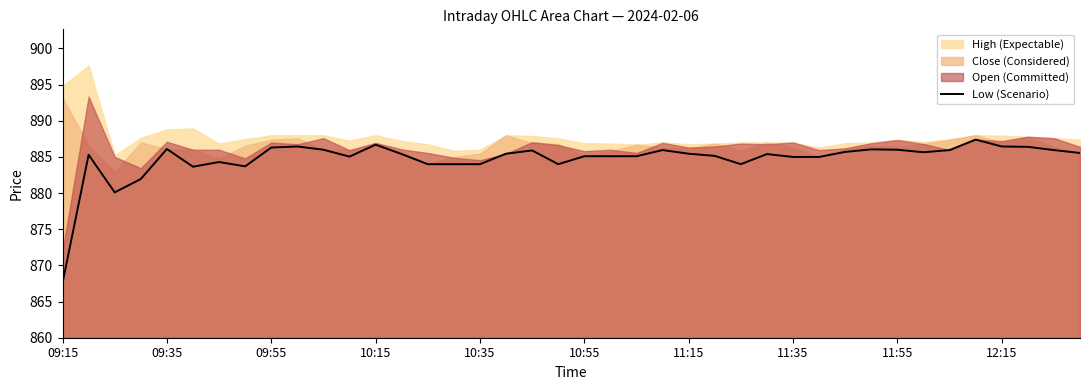

The value of Low (Scenario) at 09:55 is 1453.5. True or false?

False